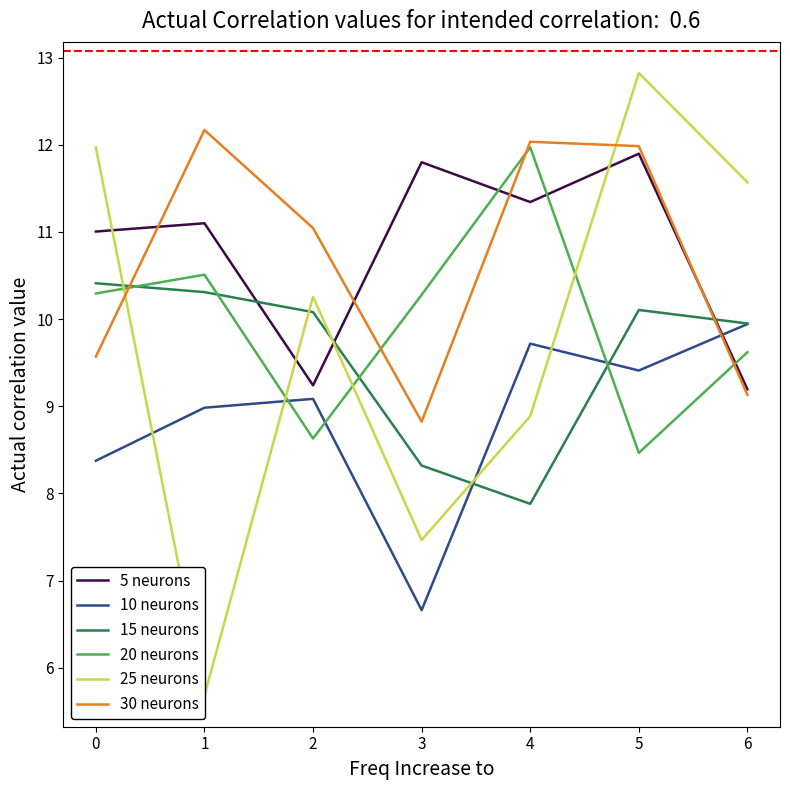

Which series changed the most between 2 and 3?

25 neurons